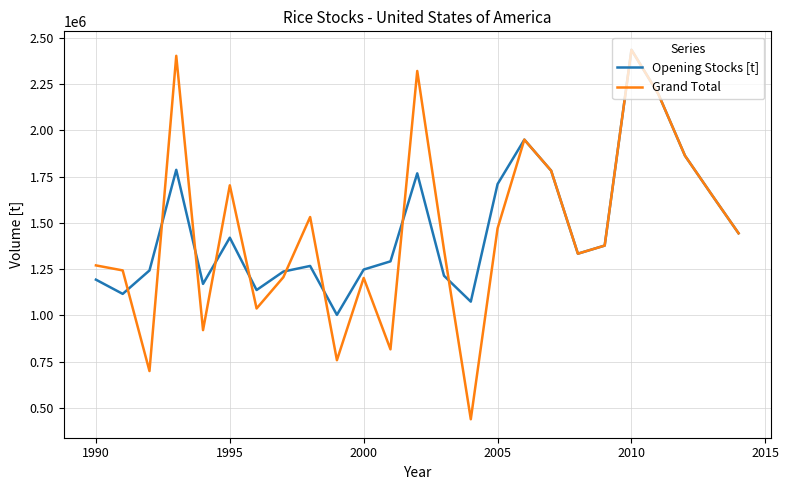

What is the greatest value displayed?

2436400